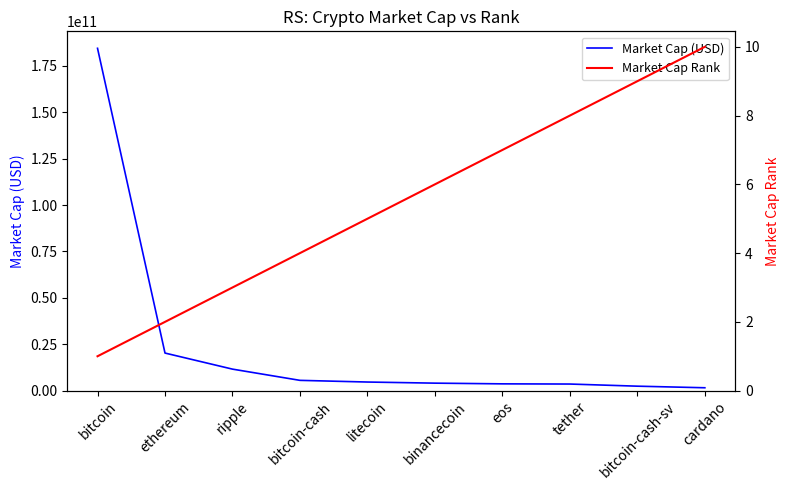

At cardano, list the series in order from largest to smallest.

Market Cap (USD), Market Cap Rank